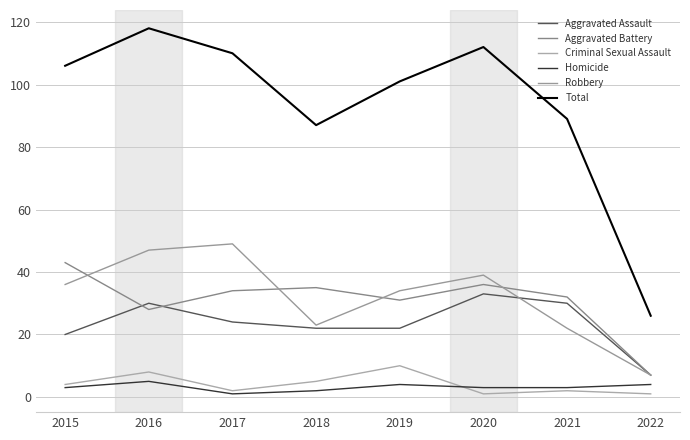

True or false: Robbery and Total cross at least once.

False